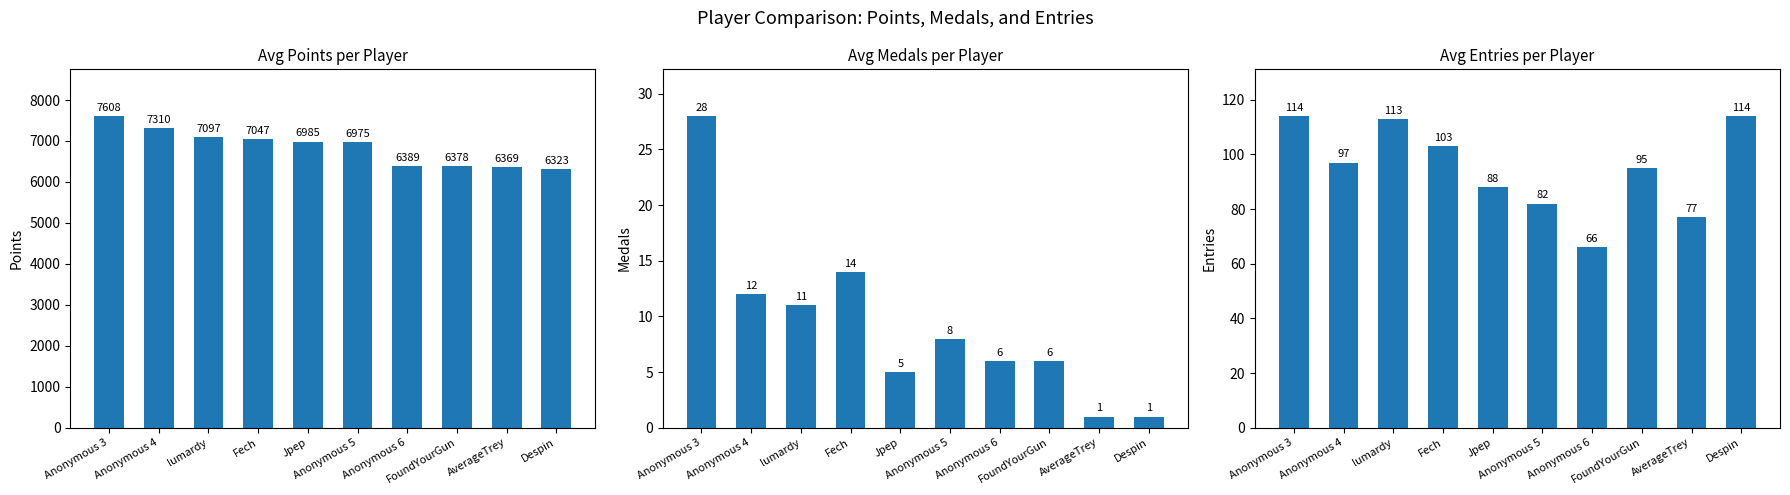

What is the label of the 7th bar from the right?

Fech